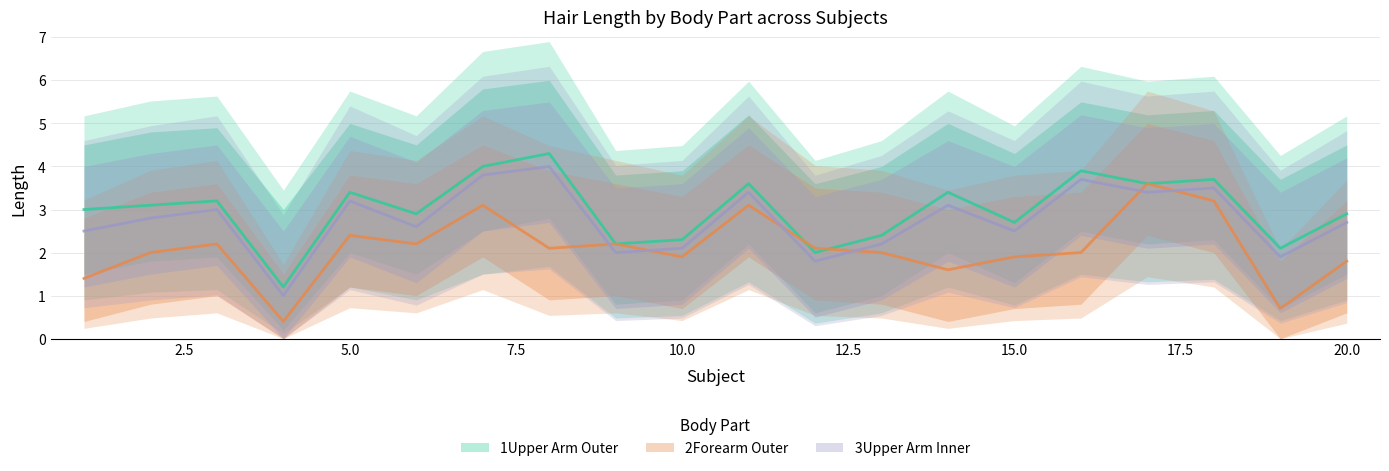

Rank the categories by 1Upper Arm Outer value from highest to lowest.

8, 7, 16, 18, 11, 17, 5, 14, 3, 2, 1, 6, 20, 15, 13, 10, 9, 19, 12, 4